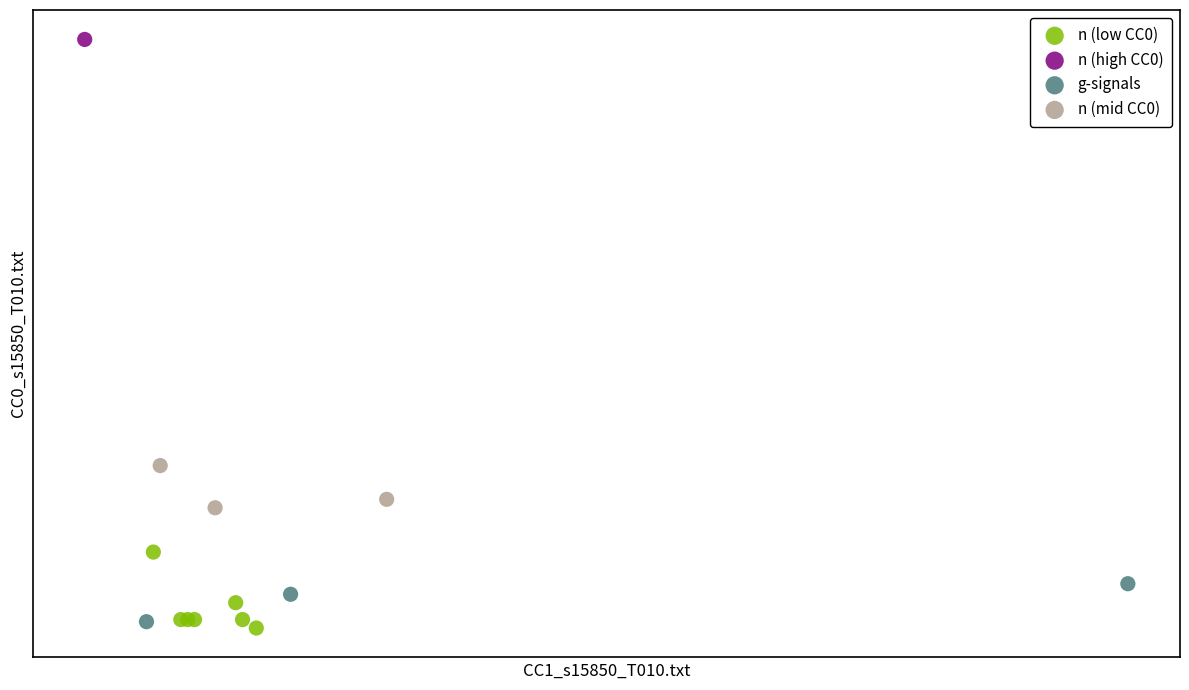

Which series contains the highest Y value?

n (high CC0)